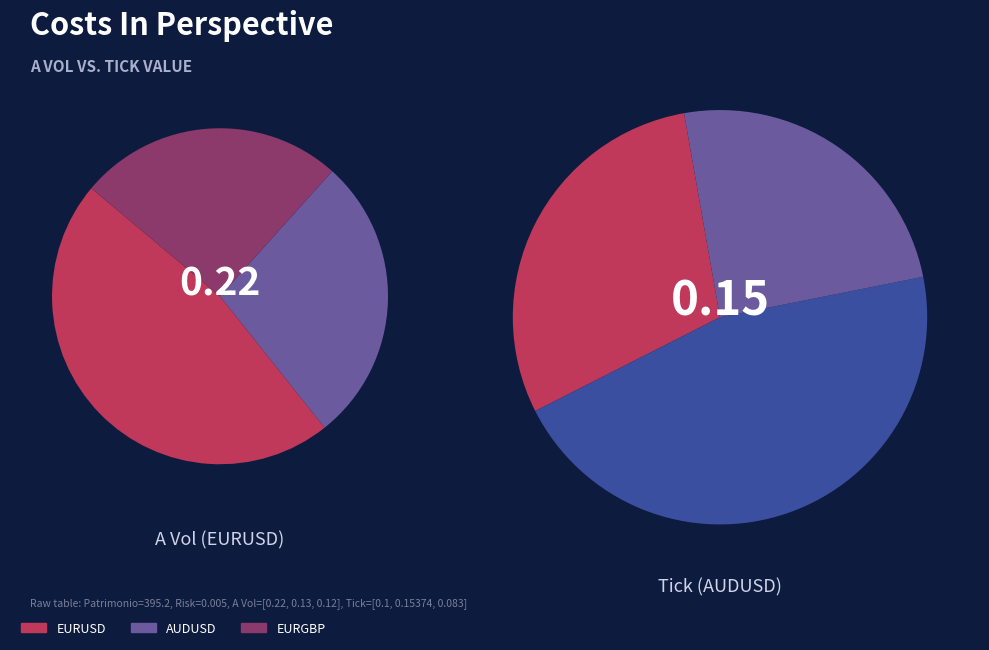

Which category has the biggest portion of the pie?

EURUSD